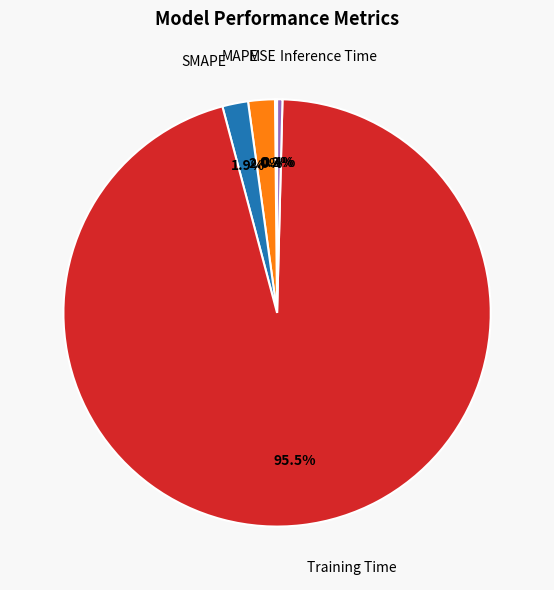

Is there a majority slice in this chart?

Yes